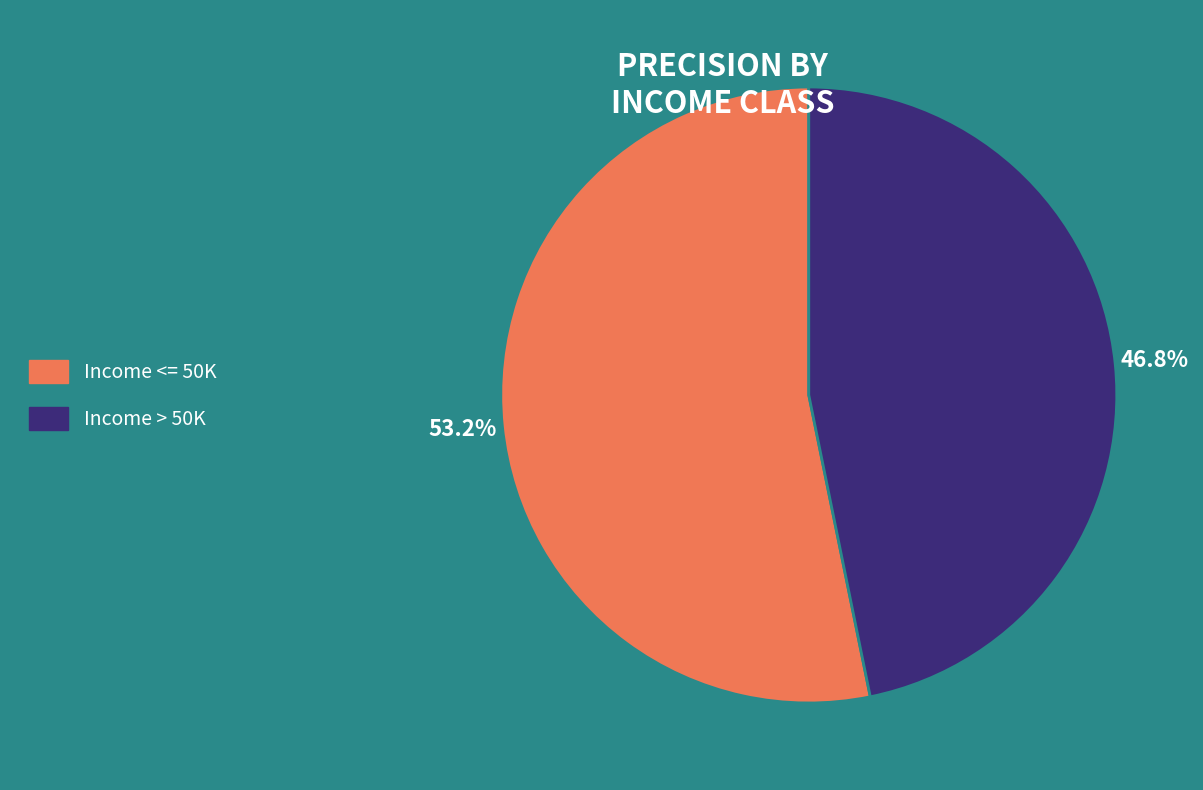

To the nearest percent, what portion does Income > 50K represent?

47%